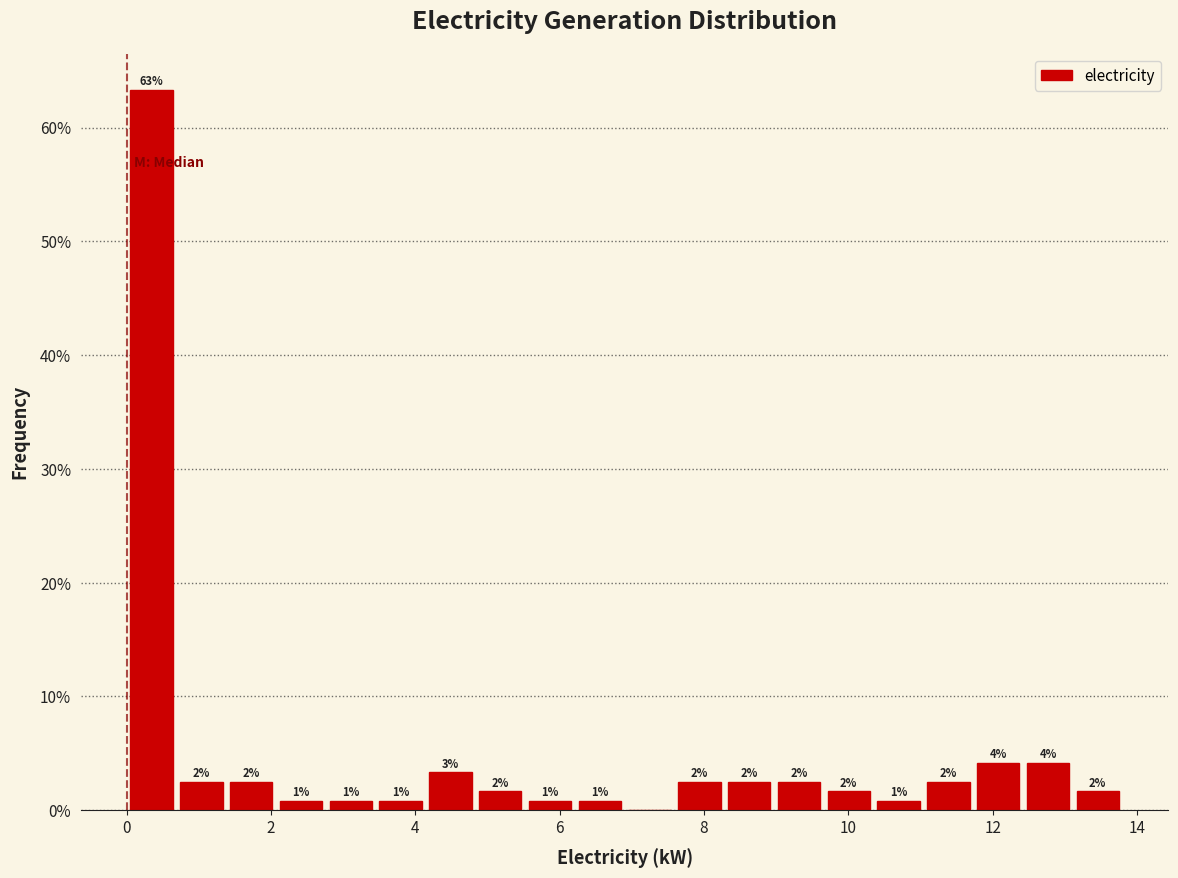

Around what value on the x-axis is the tallest bar? Give the approximate position of its centre, as read against the axis.

0.4